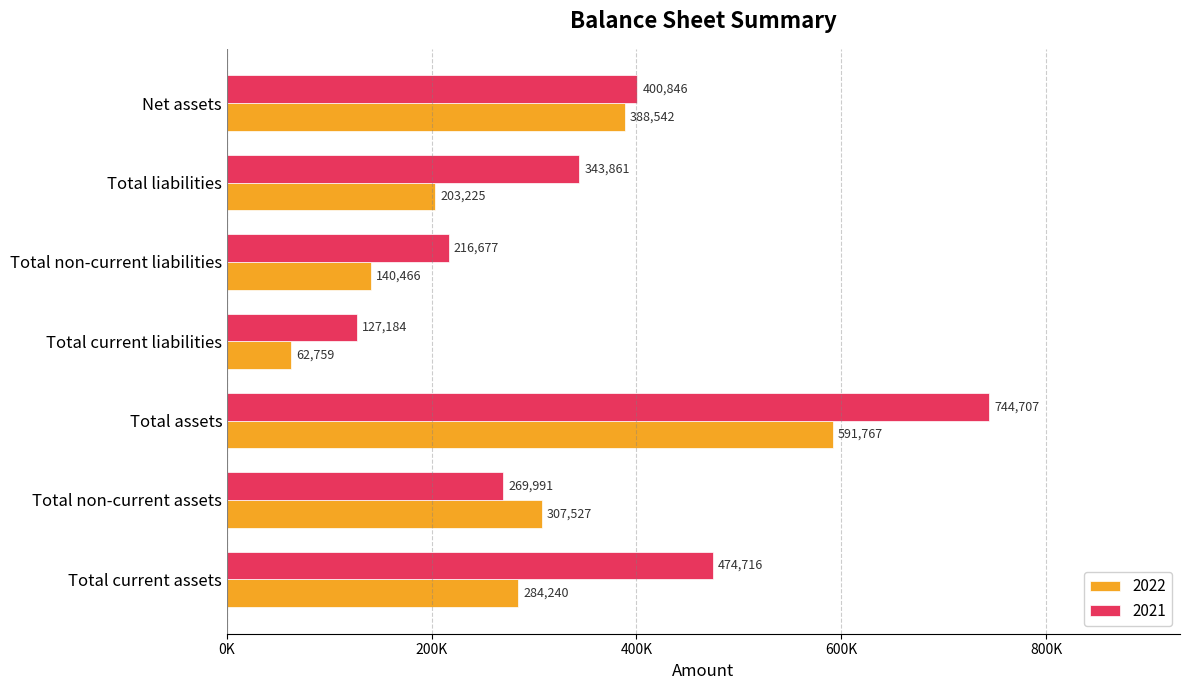

Is it true that 2021 equals 829742 at Total current assets?

False